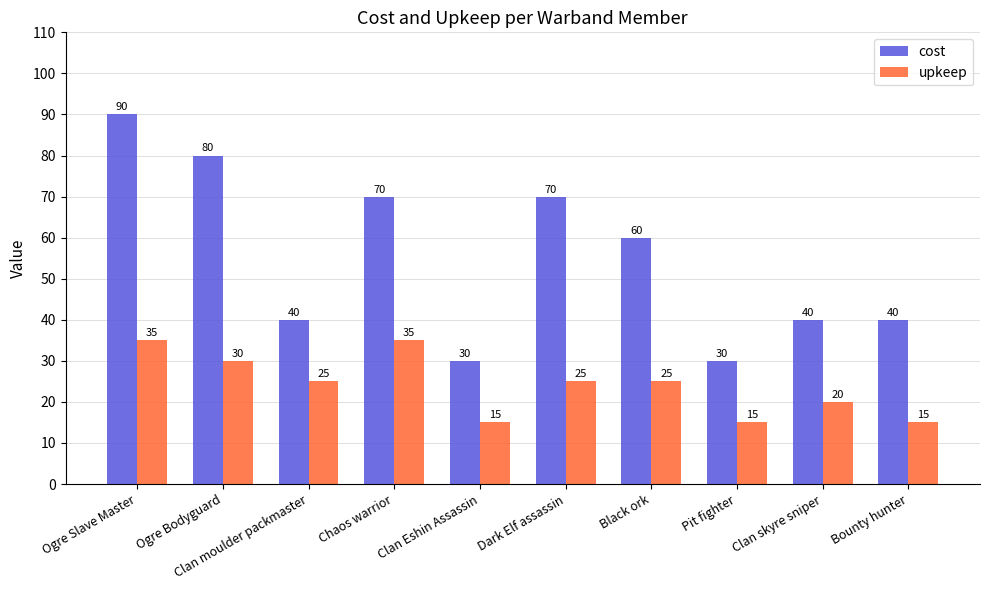

What position from the right is Clan skyre sniper?

2